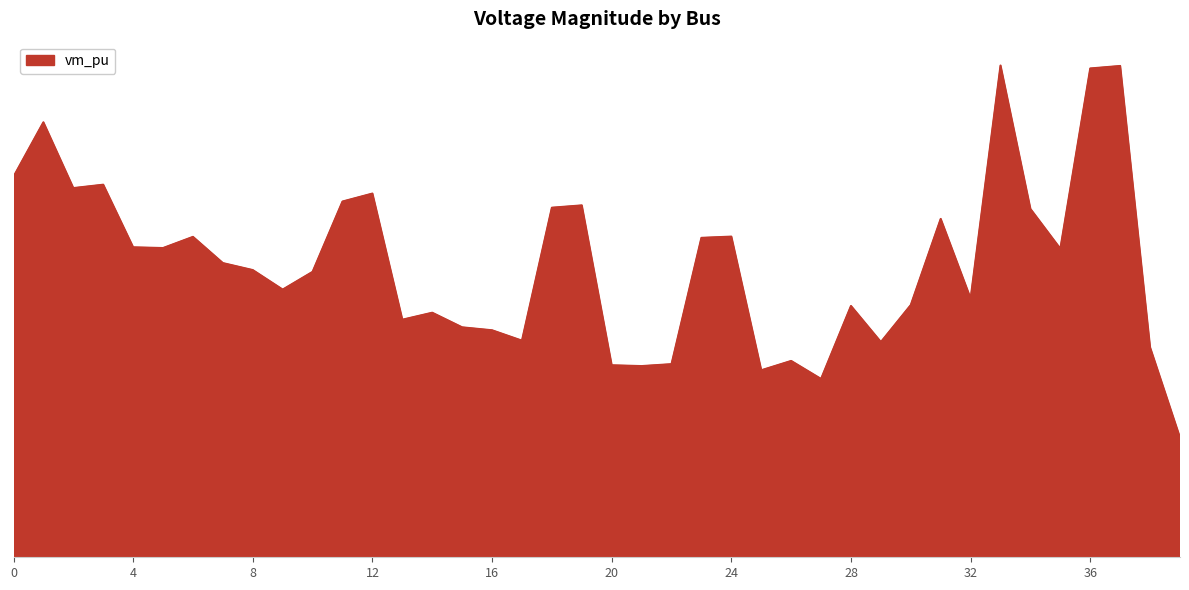

Reading right to left, extract all data points from this chart.

39=1.0	38=1.0	37=1.0	36=1.0	35=1.0	34=1.0	33=1.0	32=1.0	31=1.0	30=1.0	29=1.0	28=1.0	27=1.0	26=1.0	25=1.0	24=1.0	23=1.0	22=1.0	21=1.0	20=1.0	19=1.0	18=1.0	17=1.0	16=1.0	15=1.0	14=1.0	13=1.0	12=1.0	11=1.0	10=1.0	9=1.0	8=1.0	7=1.0	6=1.0	5=1.0	4=1.0	3=1.0	2=1.0	1=1.0	0=1.0